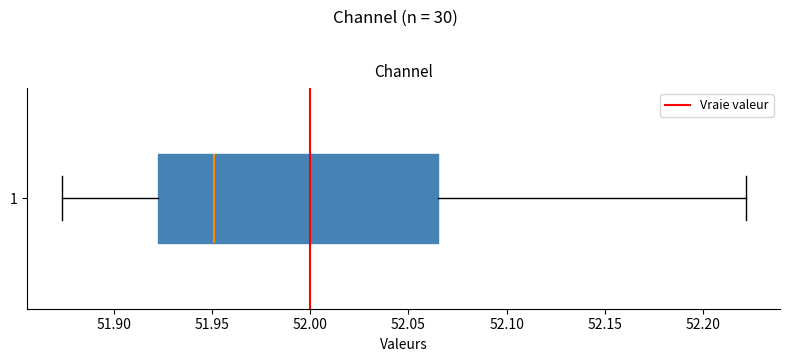

Where does the median line of the box at y = 1 sit on the x-axis? The values are not printed on the chart, so give them approximately, as read against the axis.

51.950